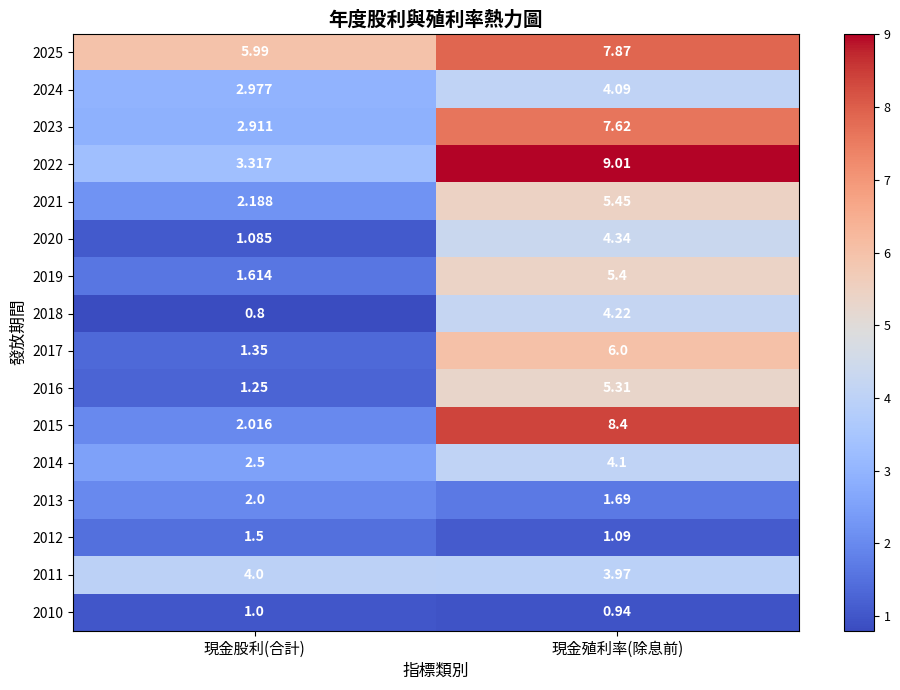

List the labels in order of 2013 value, smallest first.

現金殖利率(除息前), 現金股利(合計)